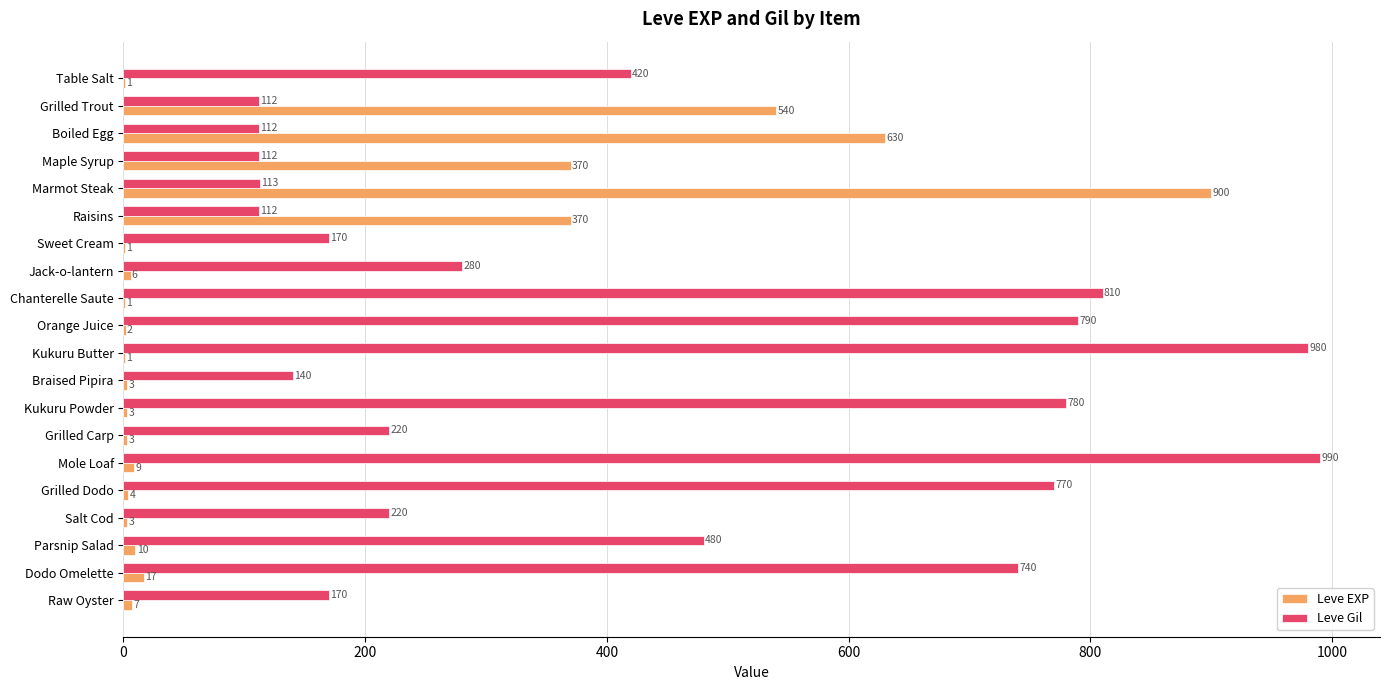

Which category has the highest value in the Leve Gil series?

Mole Loaf